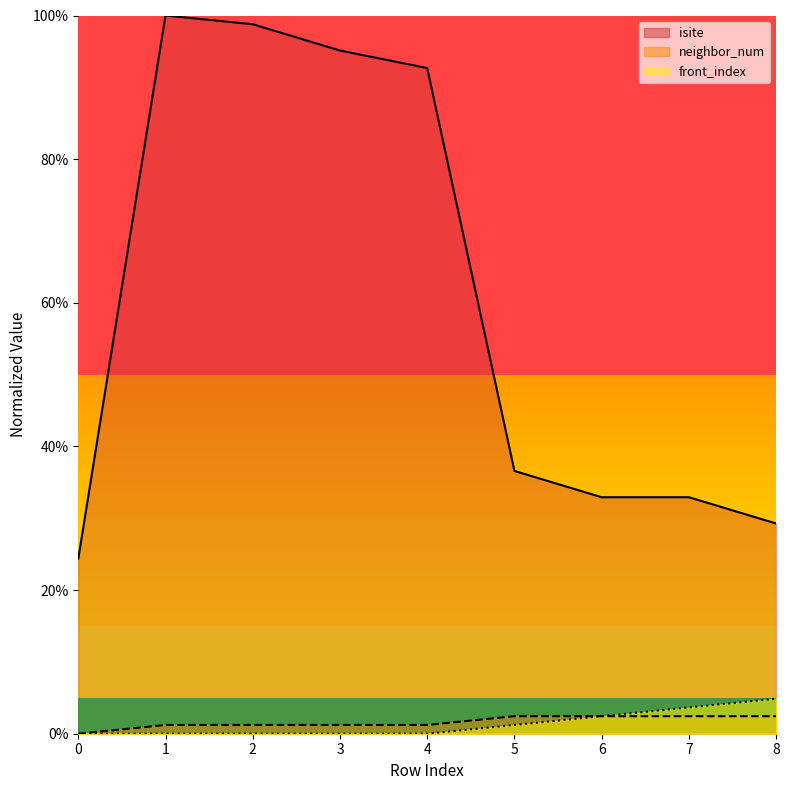

Reading right to left, what are all the values shown in this chart?

isite: 8=29.3	7=32.9	6=32.9	5=36.6	4=92.7	3=95.1	2=98.8	1=100.0	0=24.4
neighbor_num: 8=2.4	7=2.4	6=2.4	5=2.4	4=1.2	3=1.2	2=1.2	1=1.2	0=0.0
front_index: 8=4.9	7=3.7	6=2.4	5=1.2	4=0.0	3=0.0	2=0.0	1=0.0	0=0.0